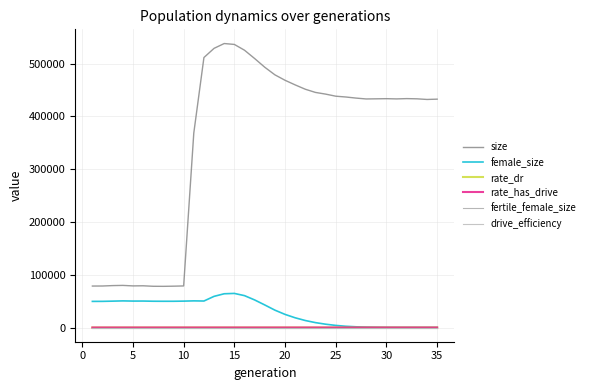

Which series has the largest range (max minus min)?

size